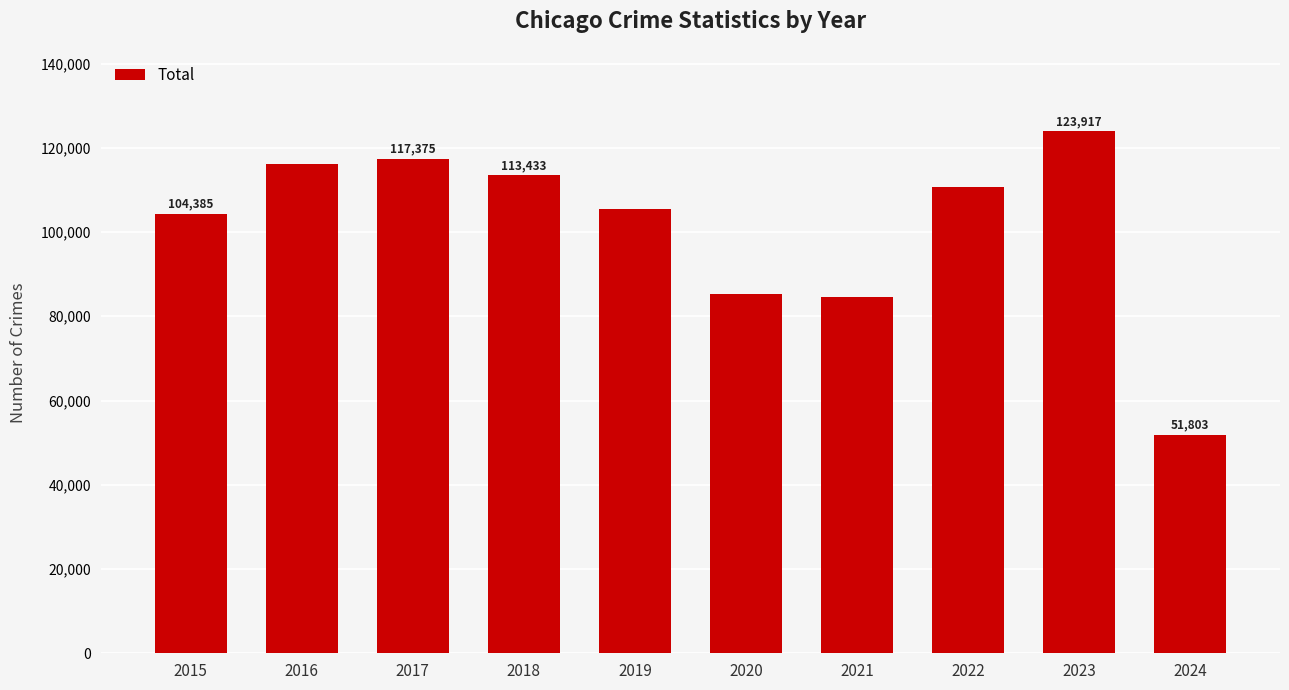

What is the average value?

101321